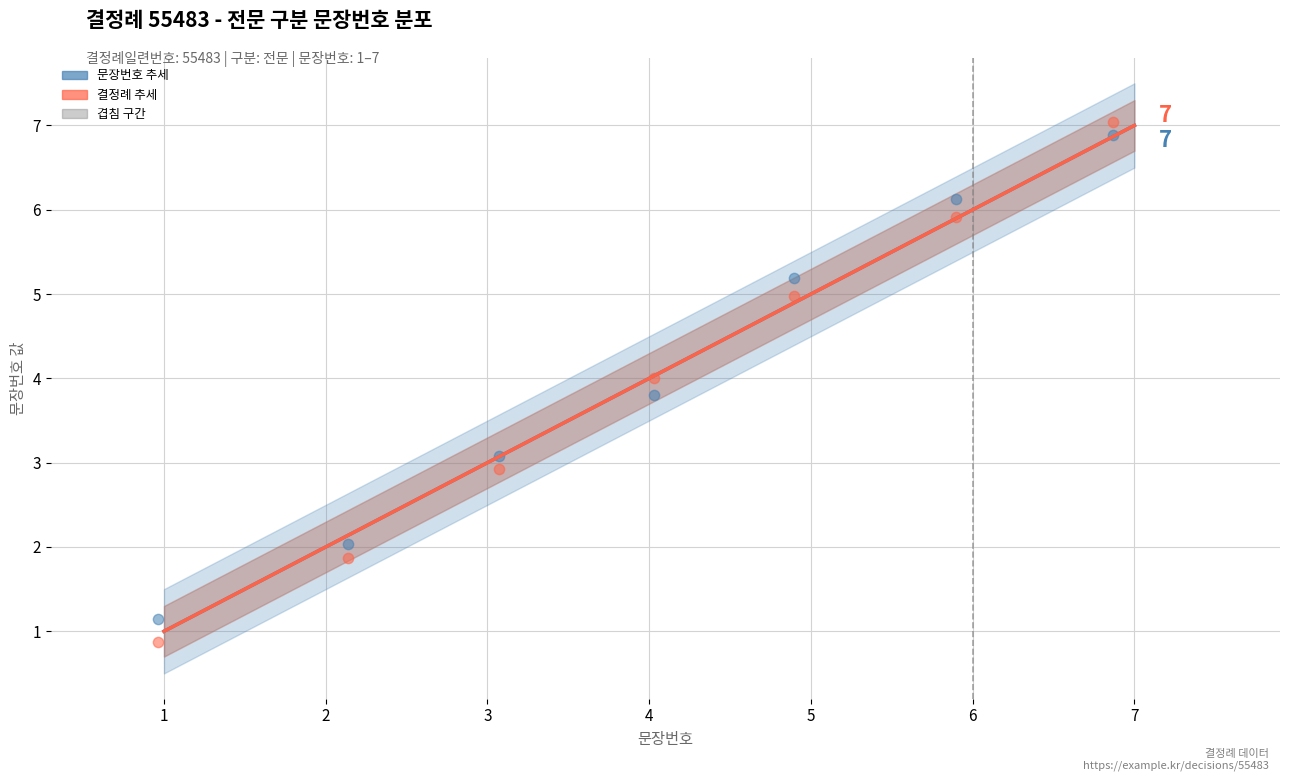

Which has a higher value, 1 or 7?

7